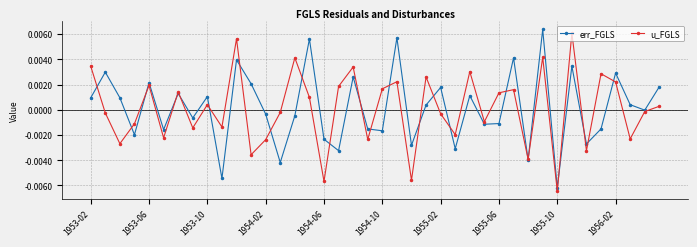

List the series in order of their peak value, highest first.

err_FGLS, u_FGLS